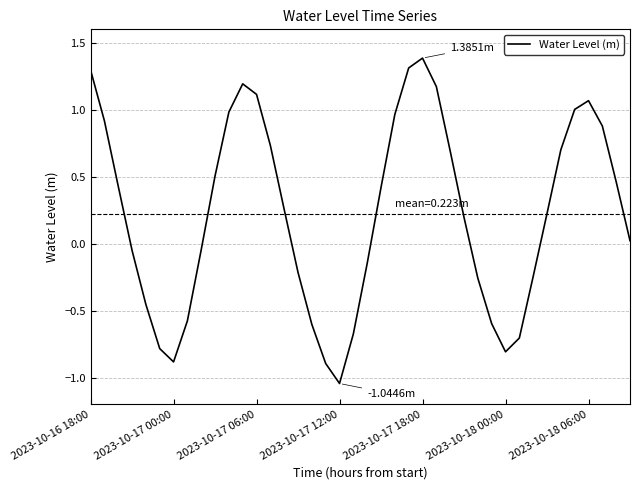

True or false: there are more than 0 points higher than both neighbors.

True